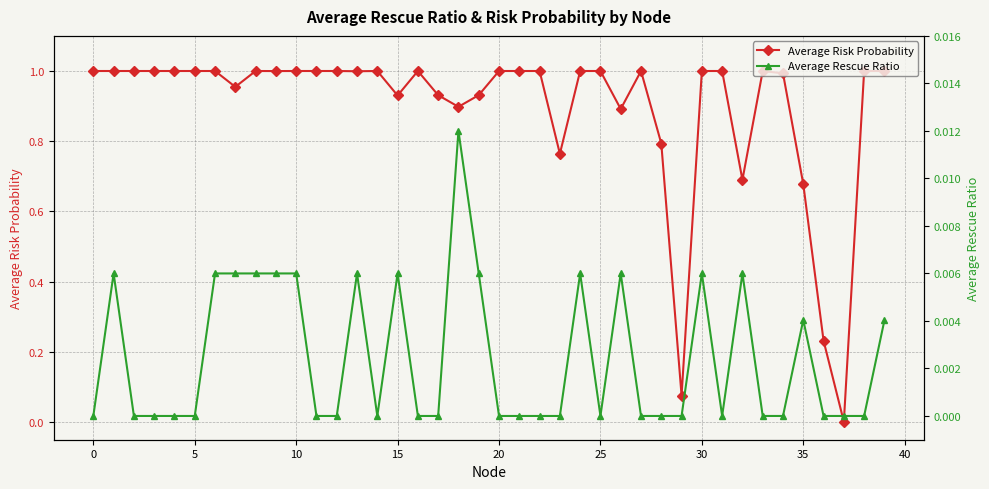

The value of Average Risk Probability at 10 is 0.3. True or false?

False